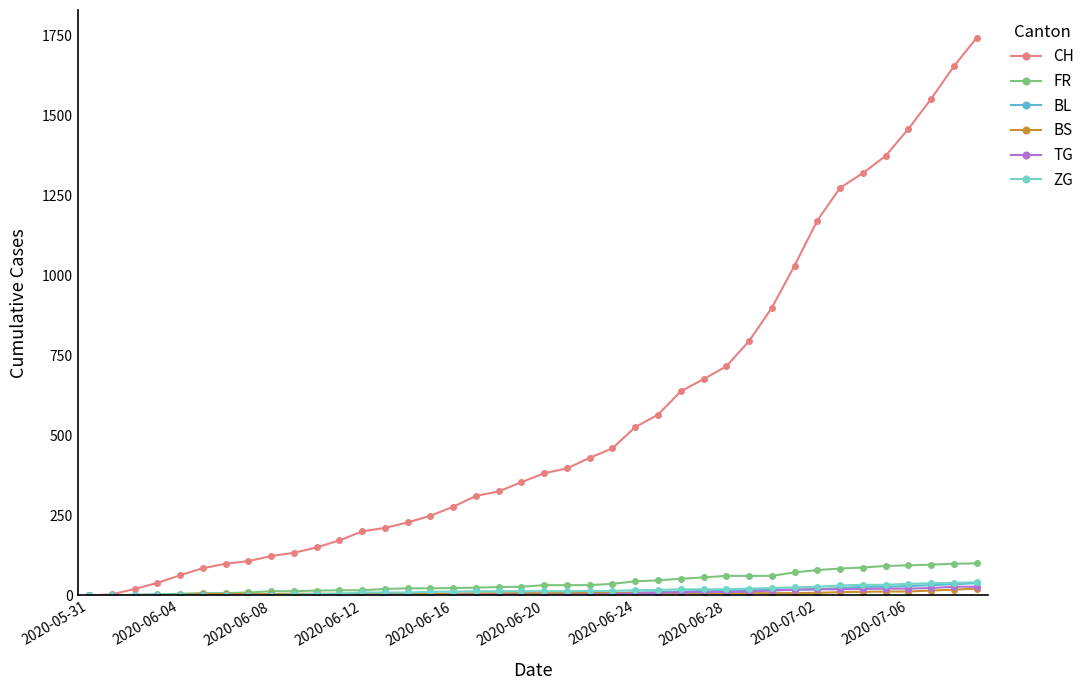

What is the highest value of the TG series?

27